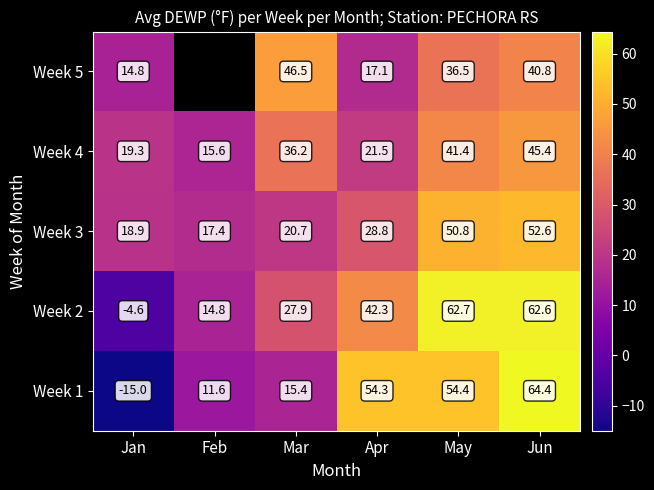

Where does the Week 4 series first go above 36?

Mar